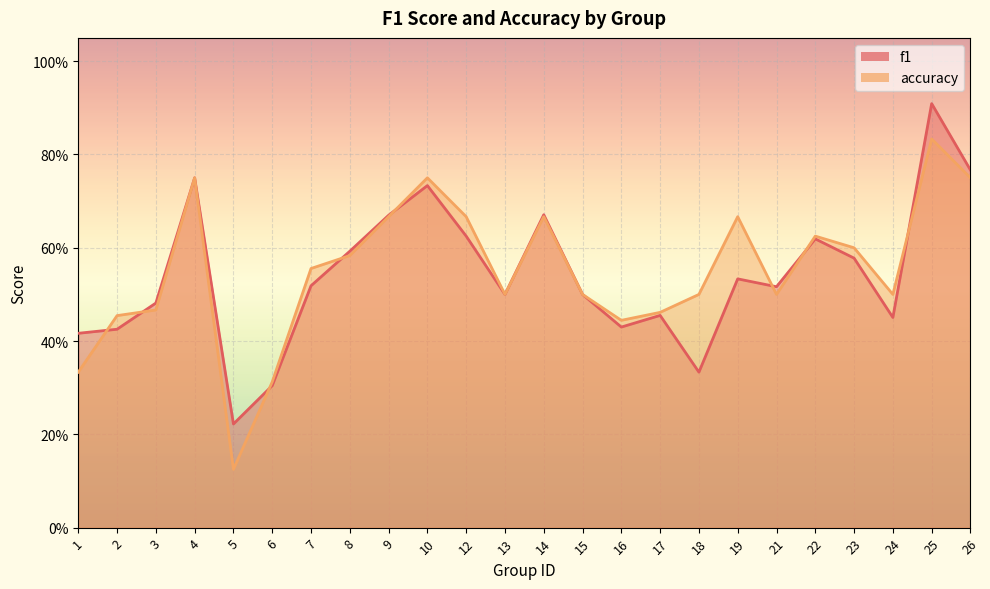

Which series has the widest spread of values?

accuracy